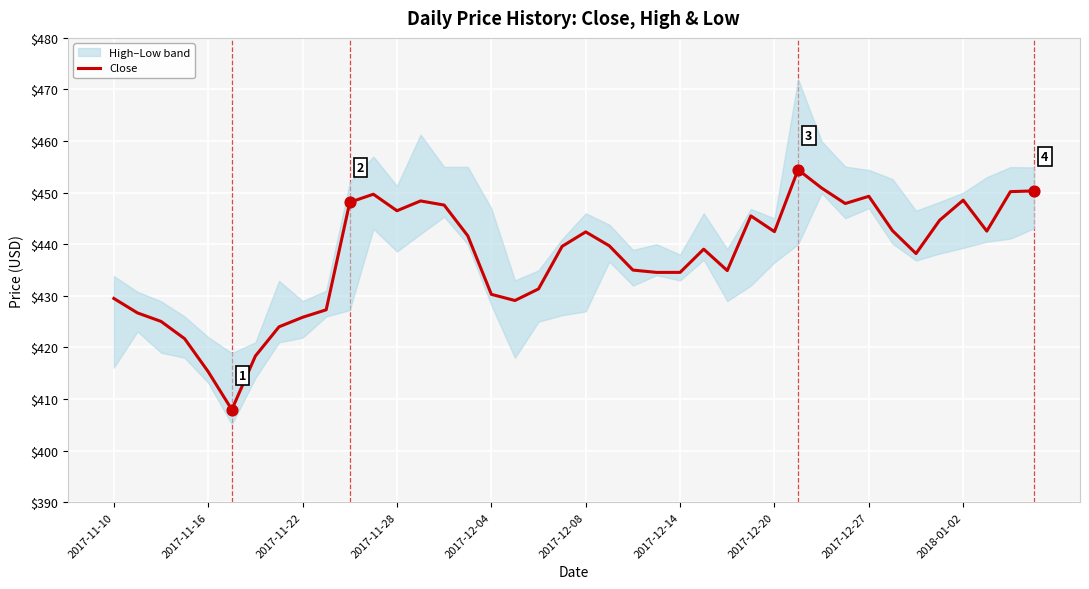

Is it true that Close equals 446.5 at 2017-11-28?

True